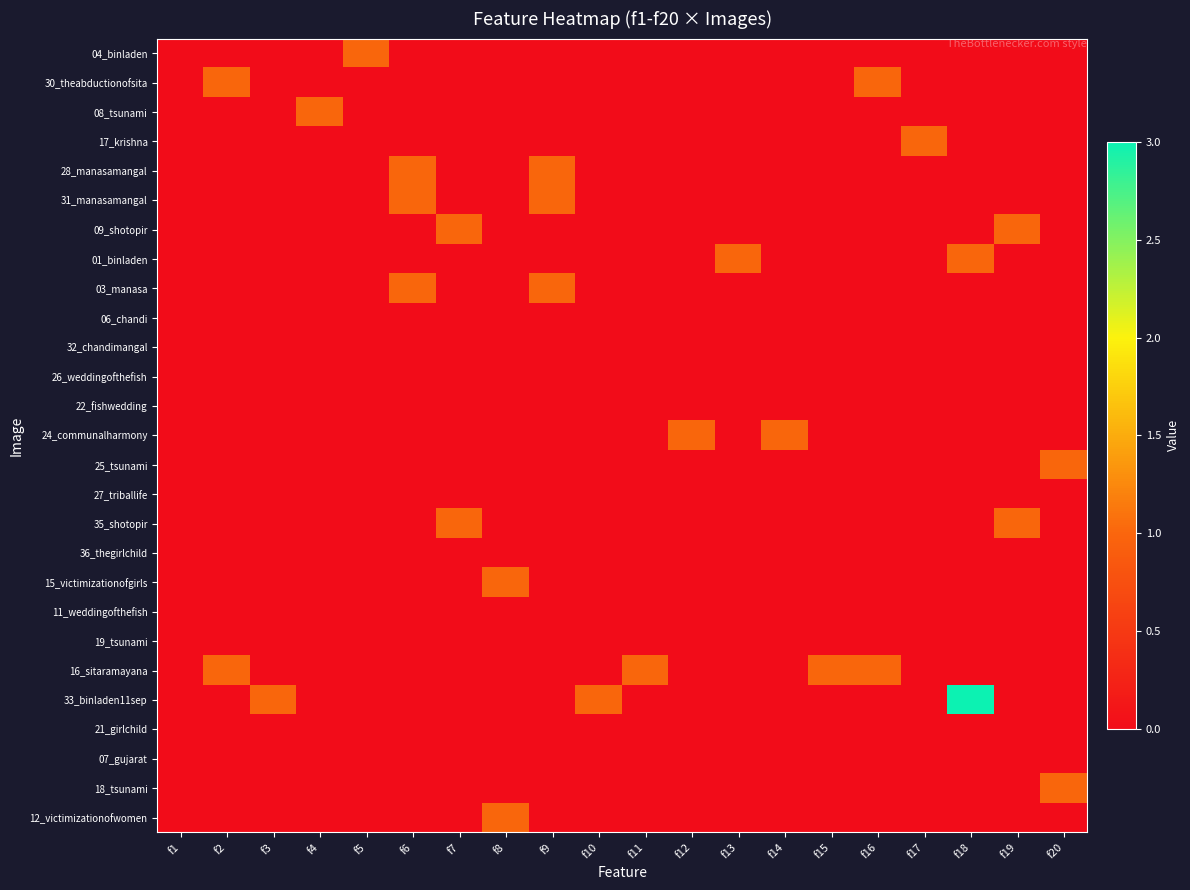

Which series has the largest total across all categories?

33_binladen11sep